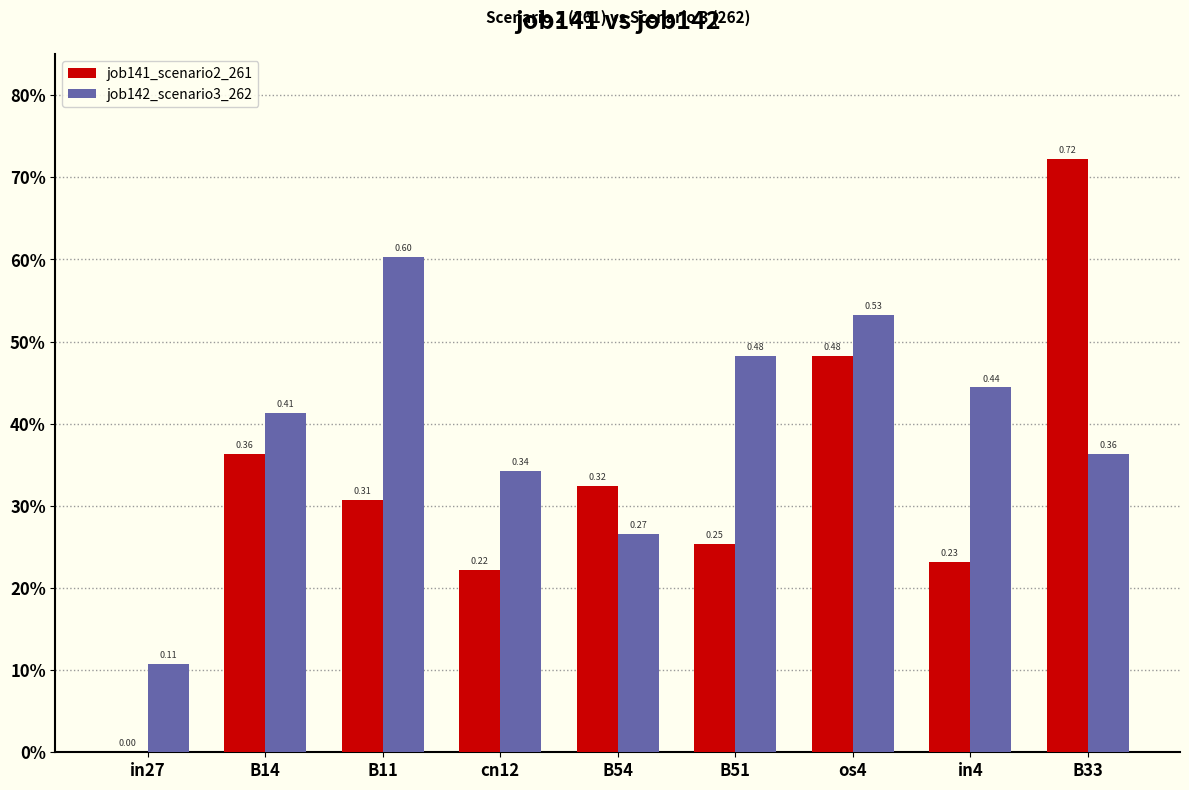

At how many categories does at least one series exceed 0?

9